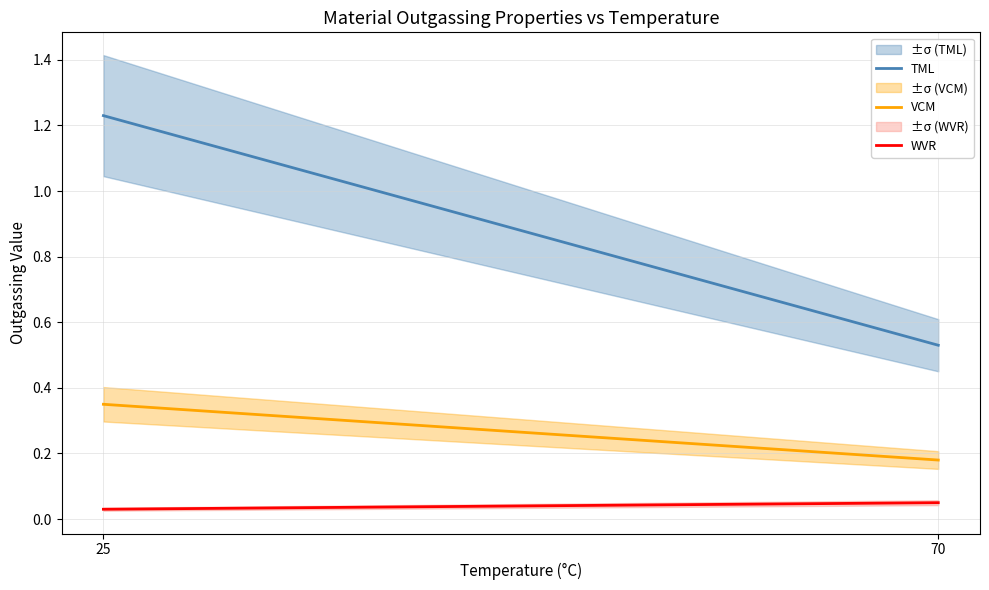

List the series in order of their peak value, lowest first.

WVR, VCM, TML